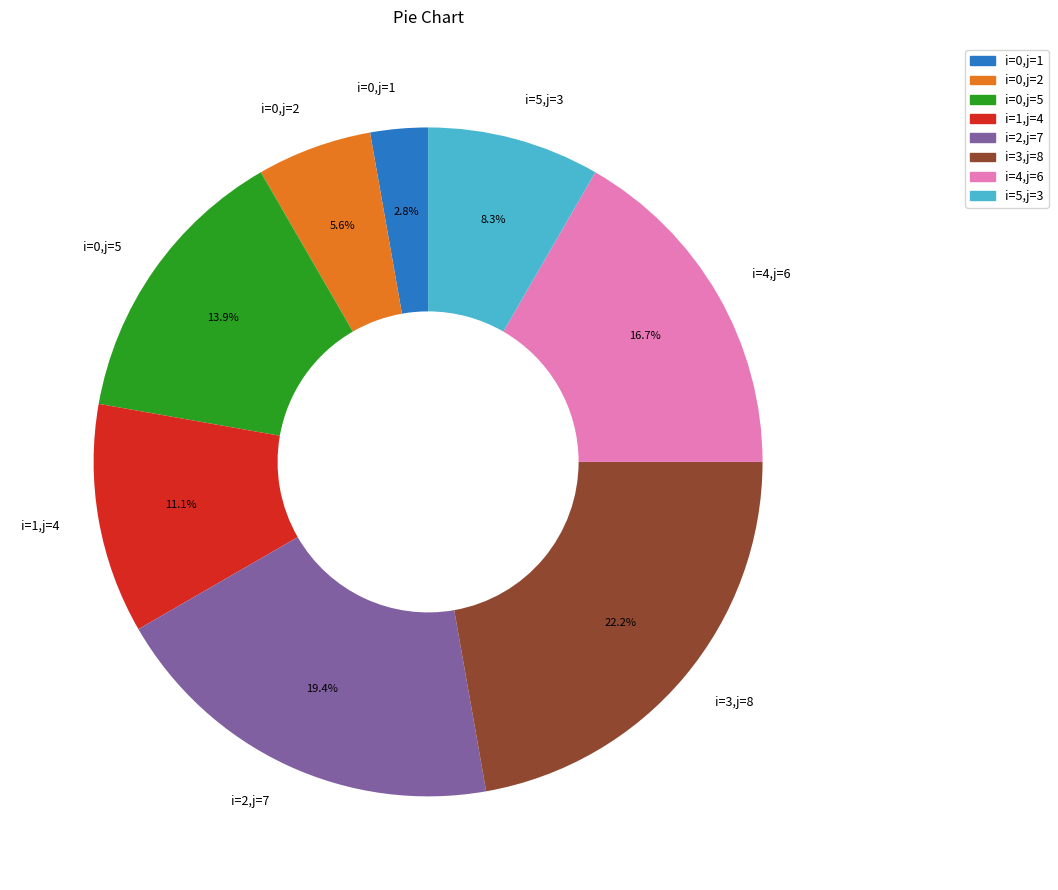

What portion of the pie excludes i=0,j=1?

97.2%